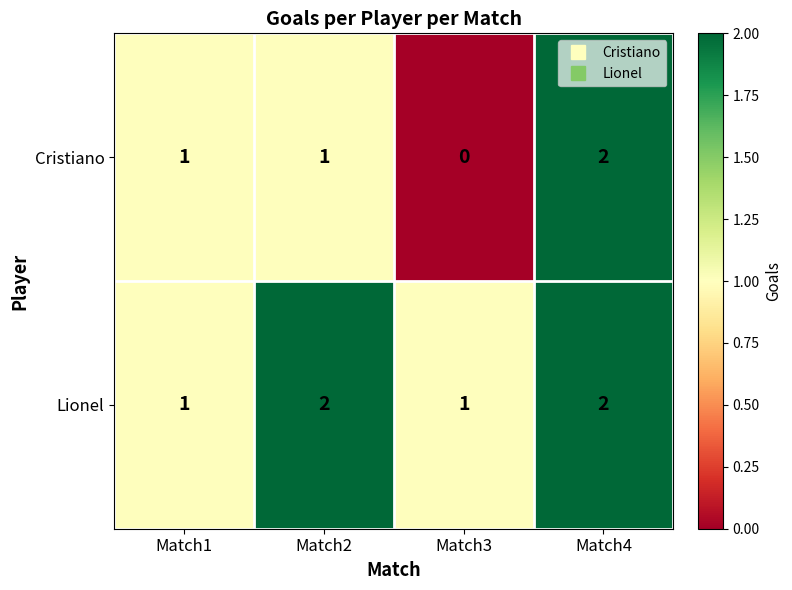

Which series changed the most between Match3 and Match4?

Cristiano